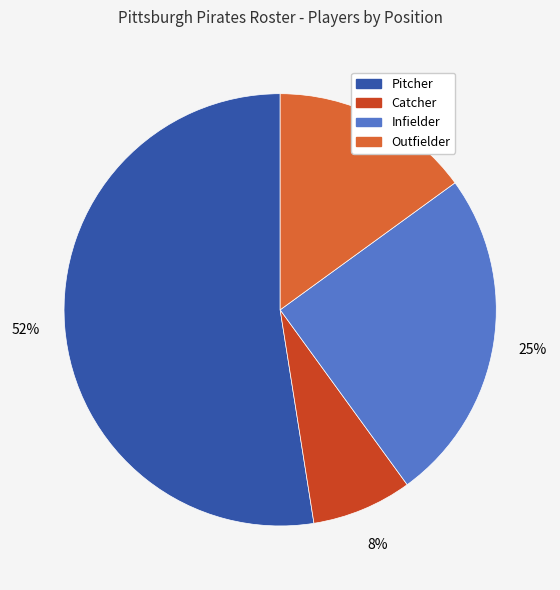

Does any single category account for the majority?

Yes